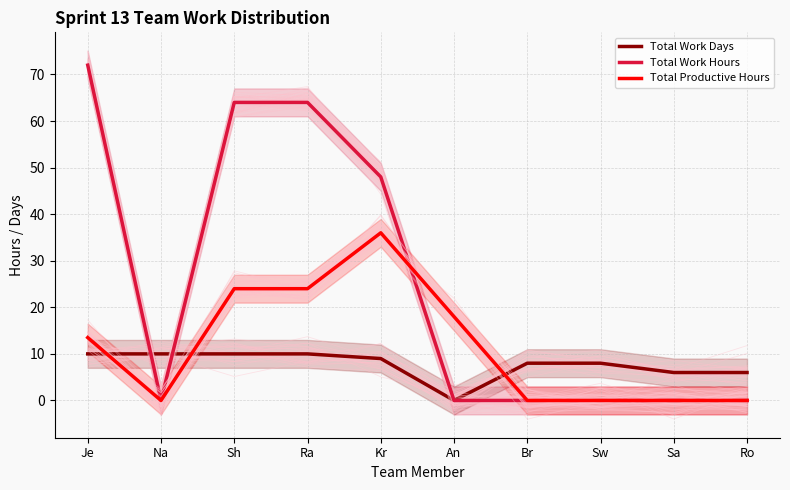

Reading left to right, extract all data points from this chart.

Total Work Days: 10.0	10.0	10.0	10.0	9.0	0.0	8.0	8.0	6.0	6.0
Total Work Hours: 72.0	0.0	64.0	64.0	48.0	0.0	0.0	0.0	0.0	0.0
Total Productive Hours: 13.5	0.0	24.0	24.0	36.0	18.0	0.0	0.0	0.0	0.0